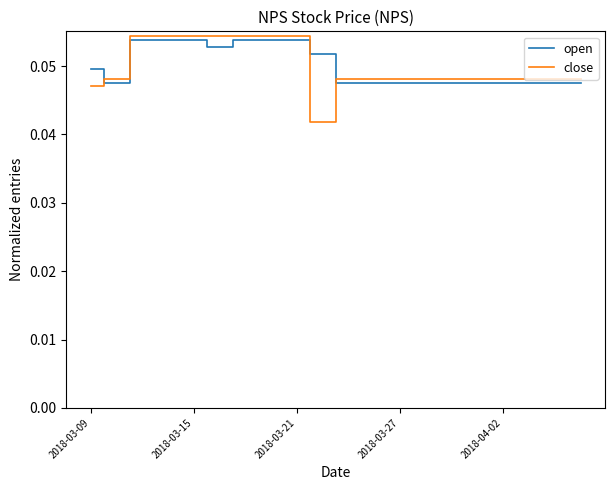

Which series has the widest spread of values?

close